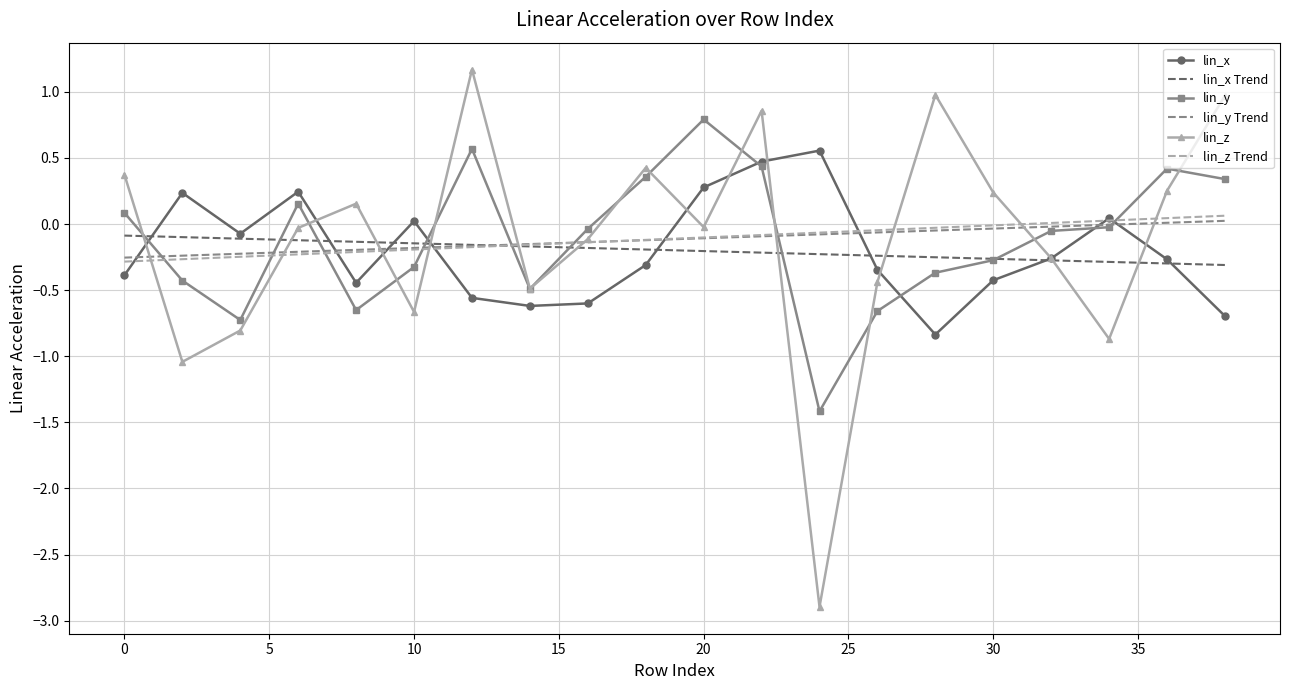

Which series has the widest spread of values?

lin_z